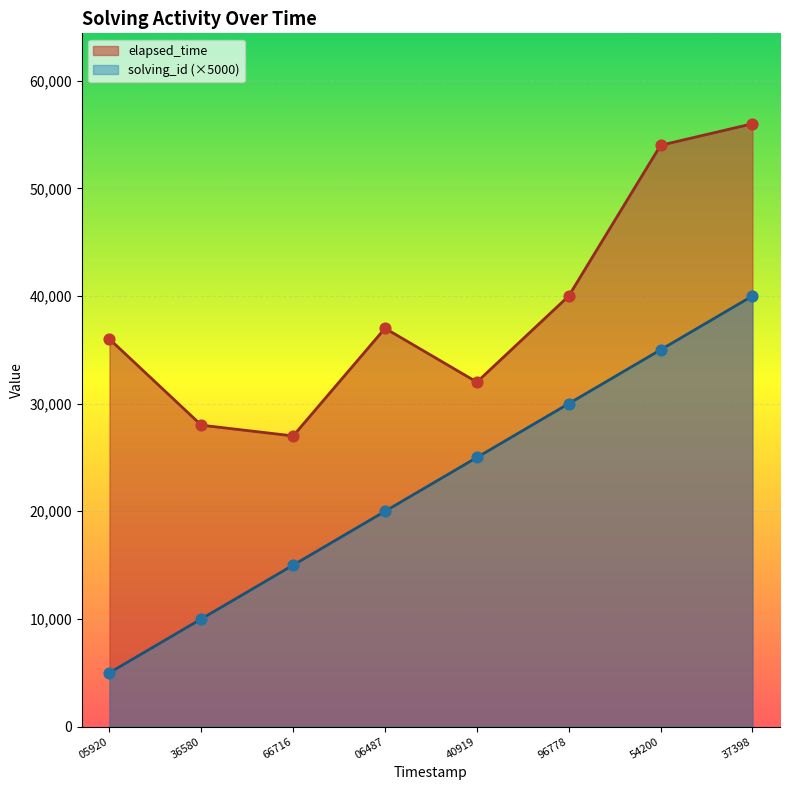

At how many categories does at least one series exceed 41743?

2